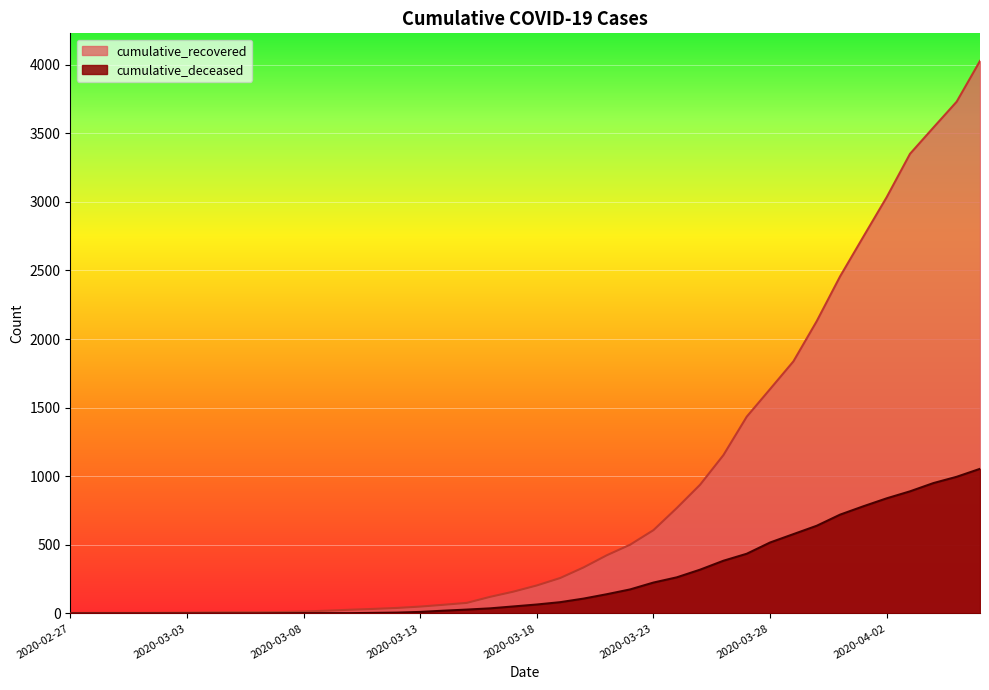

Between 2020-03-10 and 2020-03-30, which series saw the biggest shift?

cumulative_recovered